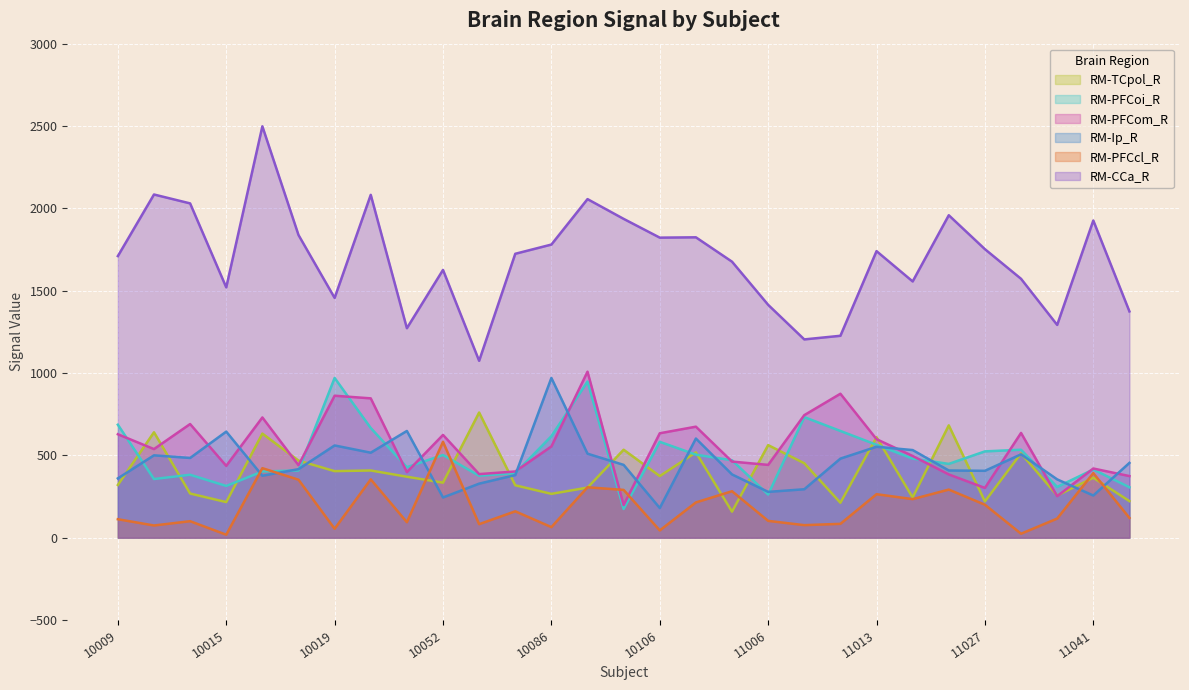

What are all the series names shown in the legend?

RM-TCpol_R, RM-PFCoi_R, RM-PFCom_R, RM-Ip_R, RM-PFCcl_R, RM-CCa_R